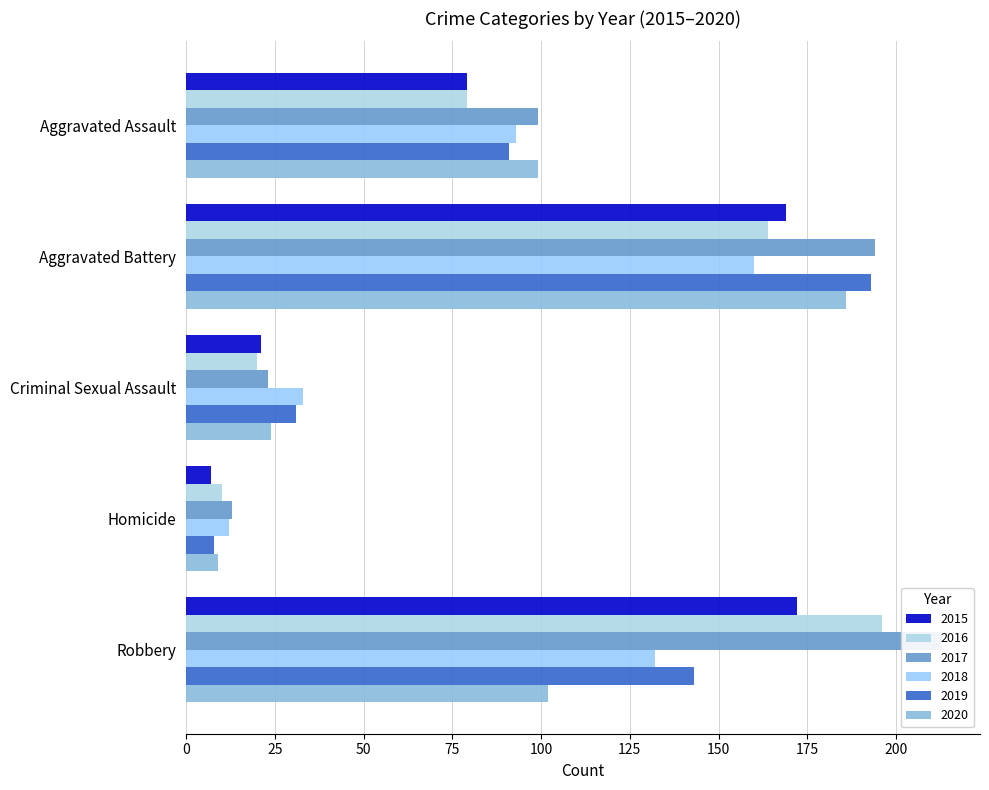

What position from the left is Robbery?

5